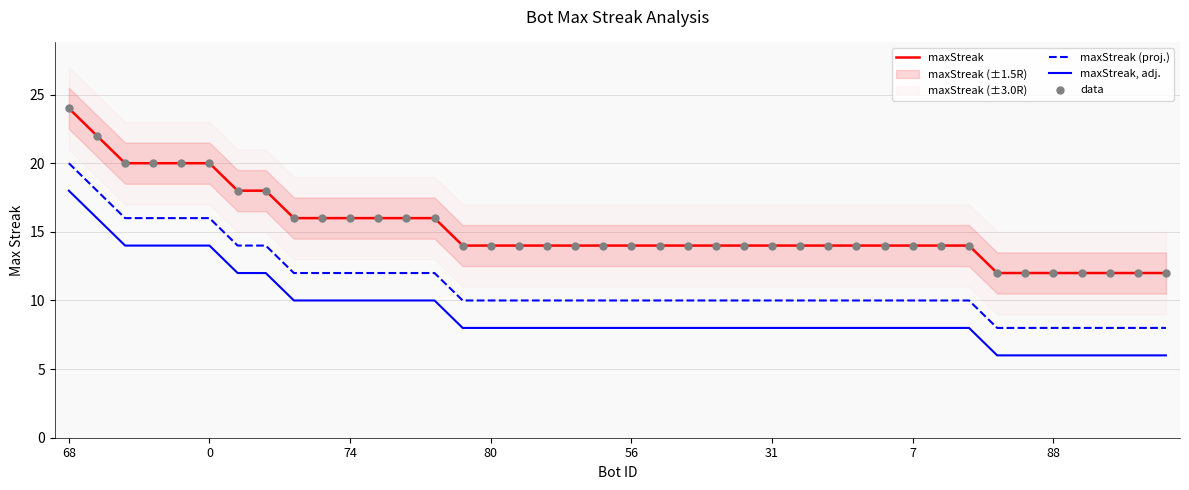

At which category is the sum across all series the highest?

68